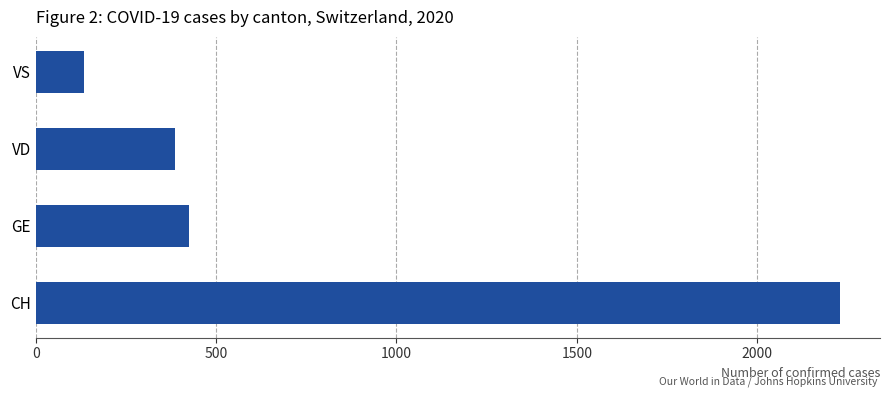

How many data points are less than 424?

2